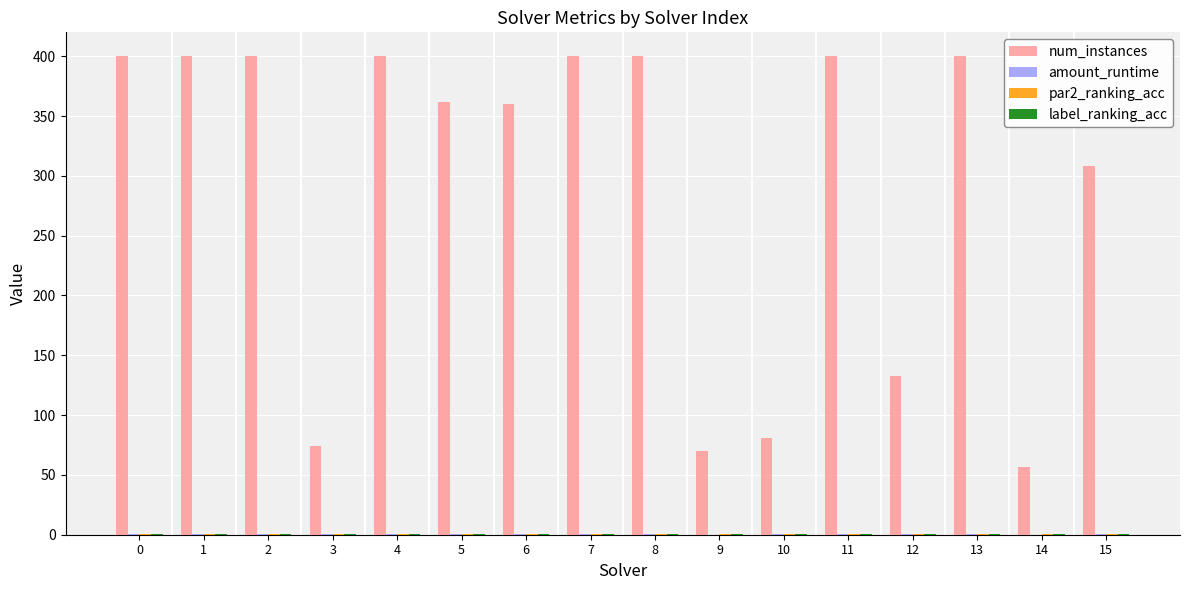

What is the approximate value of num_instances at 11?

400.0